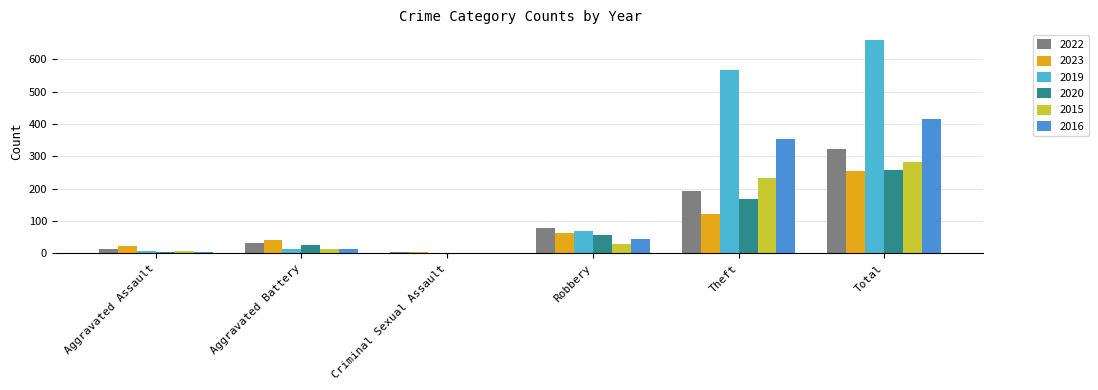

What is the sum of the 2022 values at Total and Robbery?

404